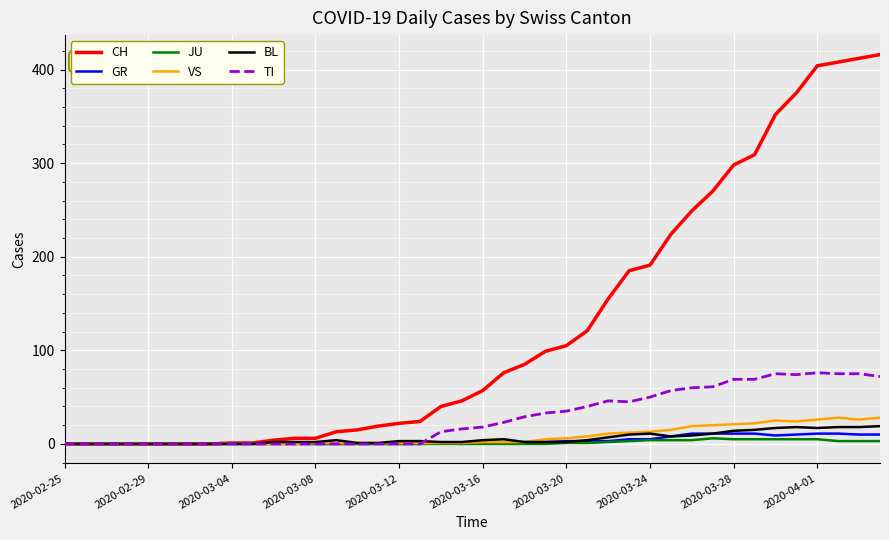

Which series has the largest total across all categories?

CH